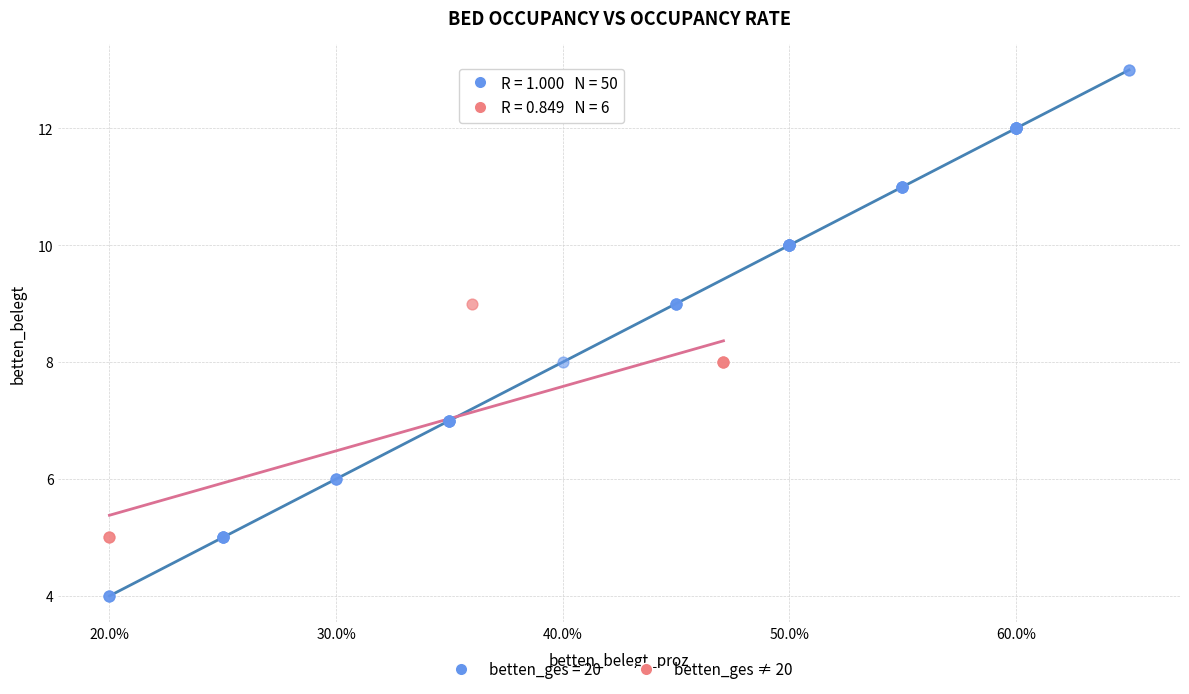

Which series contains the lowest Y value?

betten_ges = 20